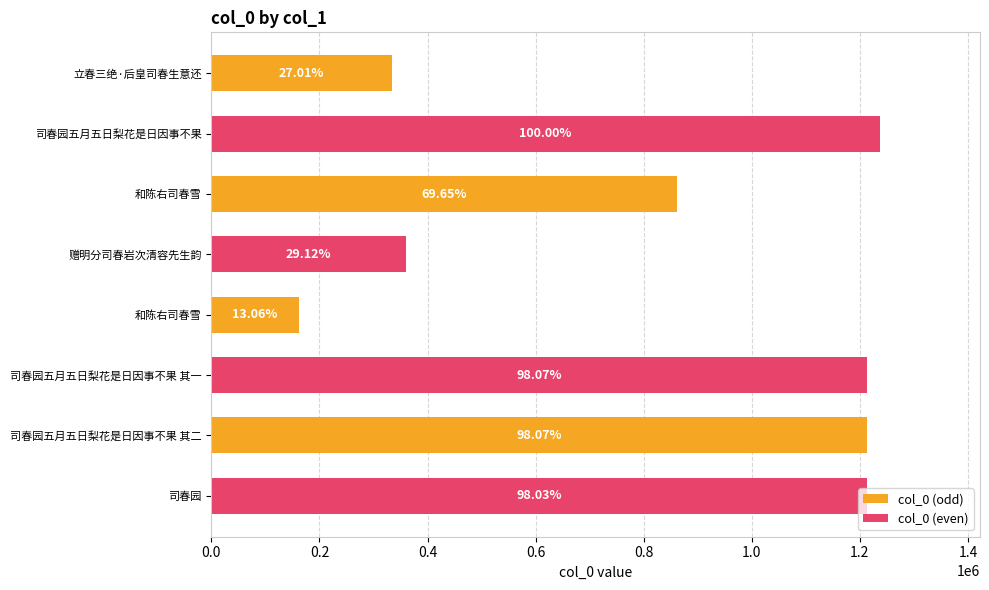

What is the maximum value for col_0 (odd)?

1212790